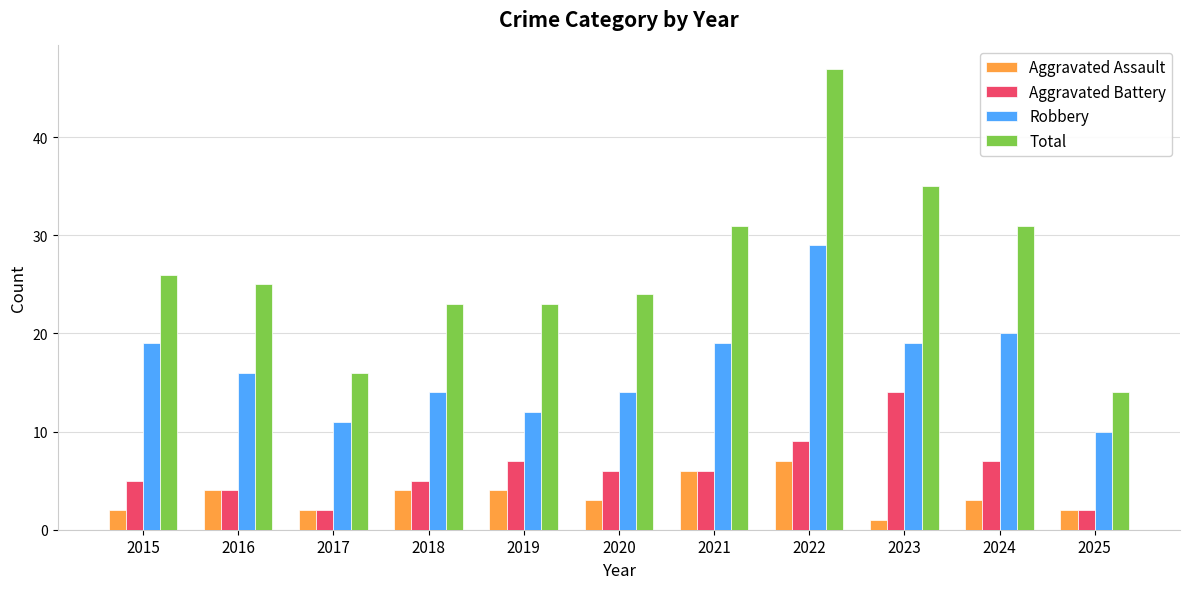

Is the value of Aggravated Battery at 2019 greater than the value of Total at 2023?

No